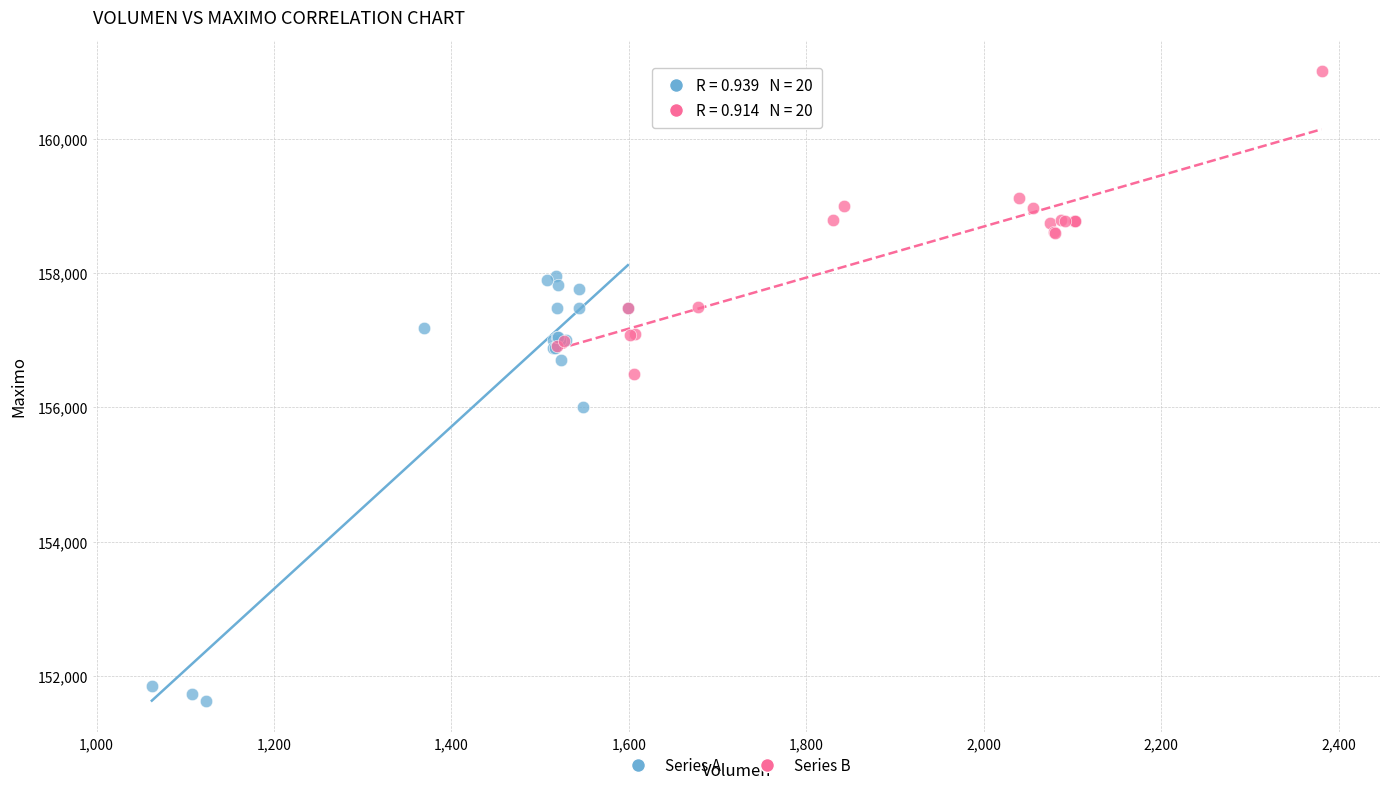

Which series reaches the minimum Y coordinate?

Series A